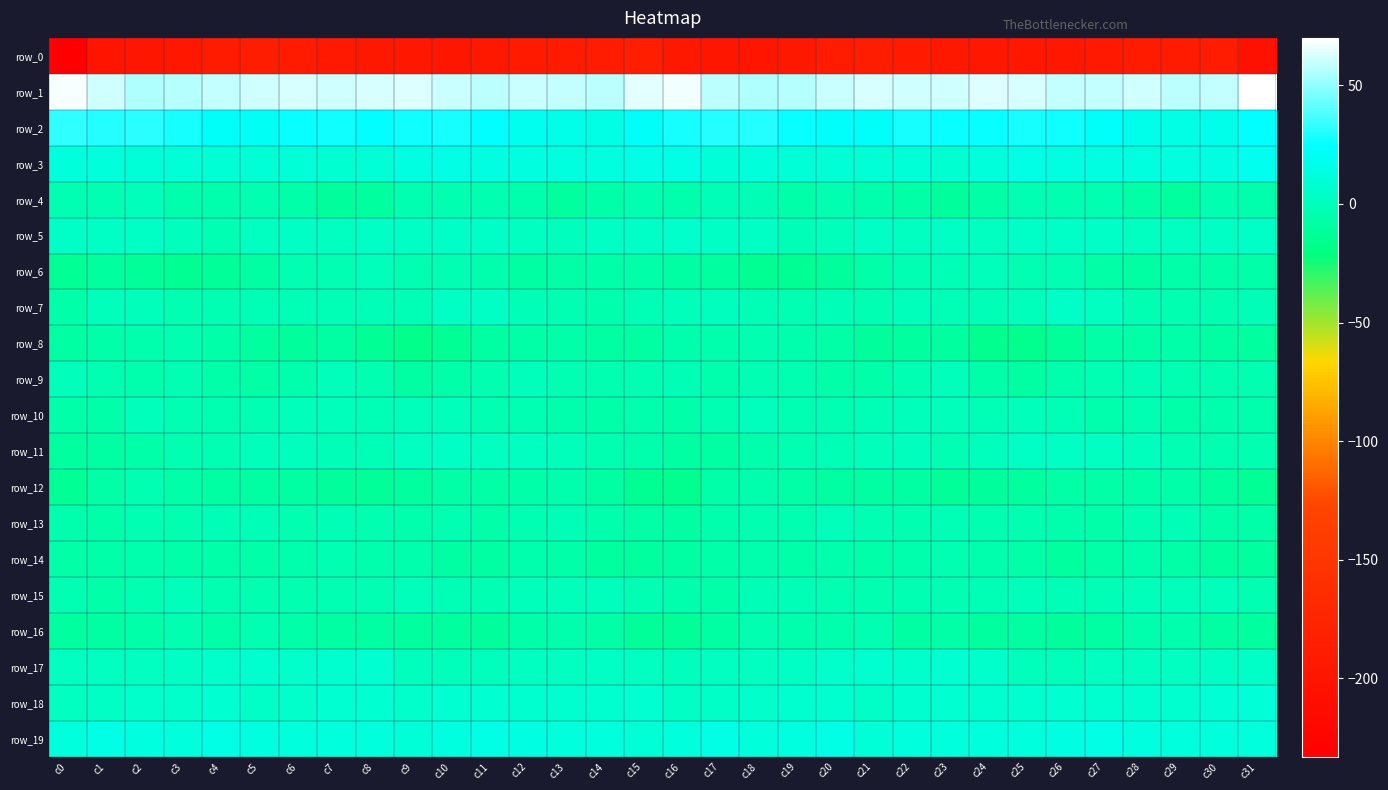

At which category does the chart reach its peak across all series?

c31